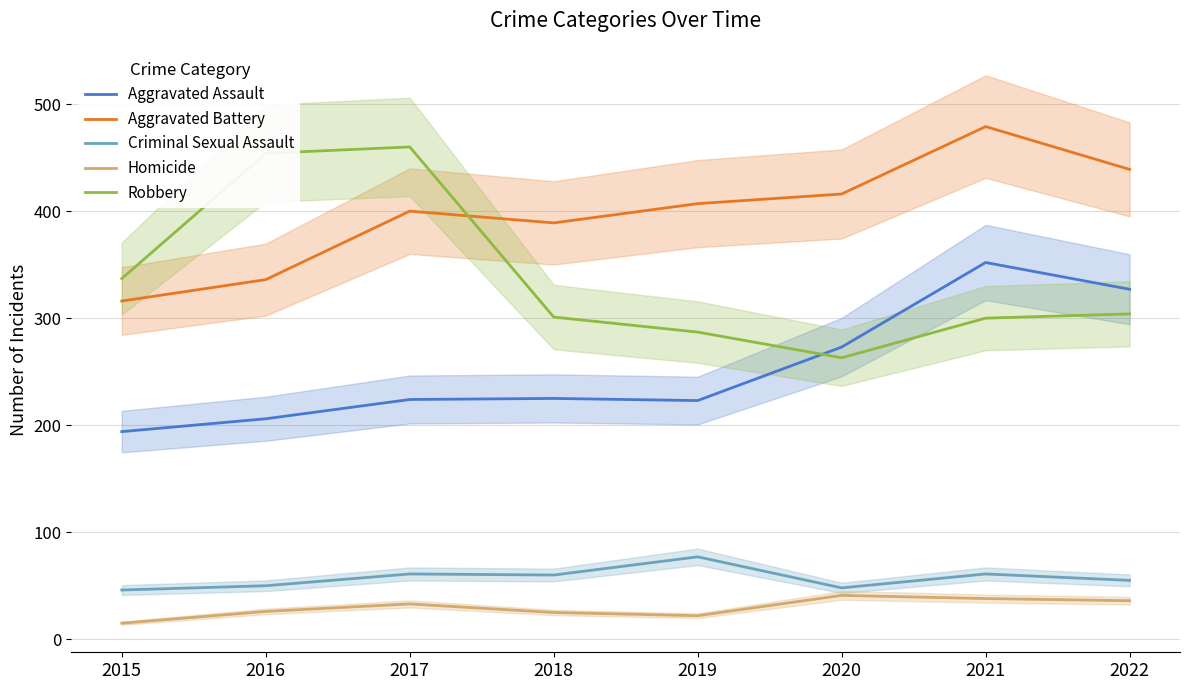

What is the lowest value of the Robbery series?

263